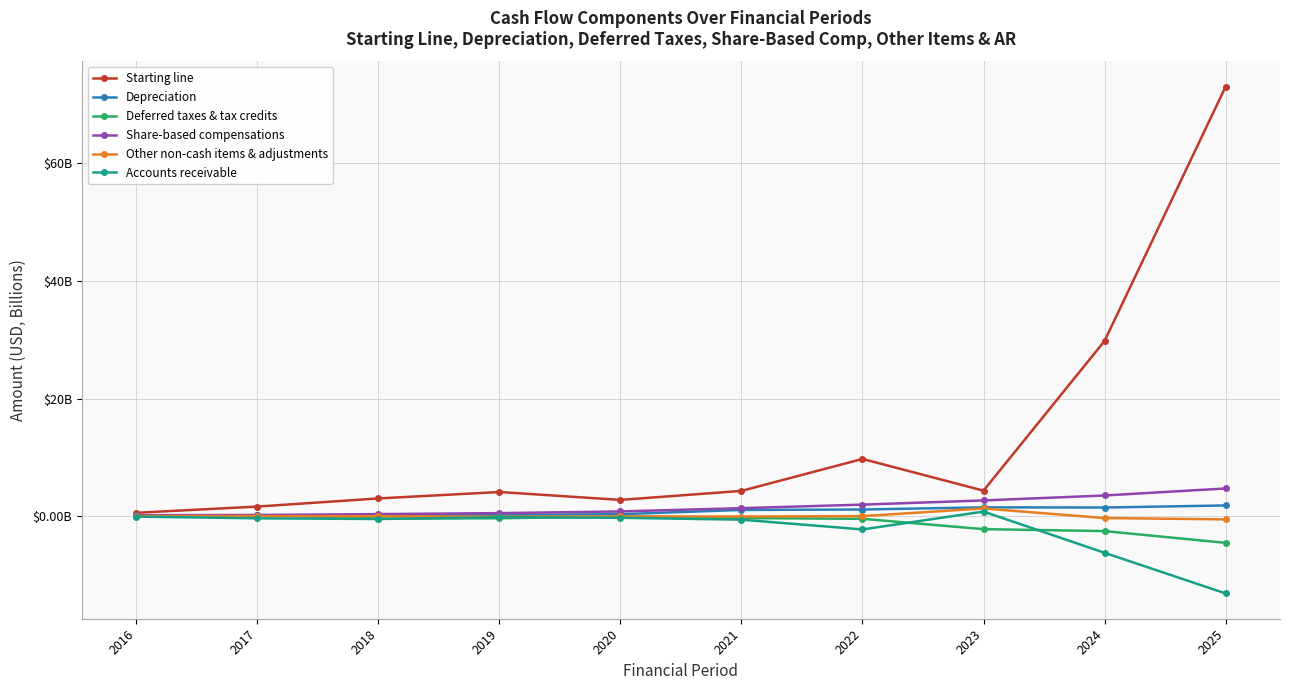

What are all the series names shown in the legend?

Starting line, Depreciation, Deferred taxes & tax credits, Share-based compensations, Other non-cash items & adjustments, Accounts receivable